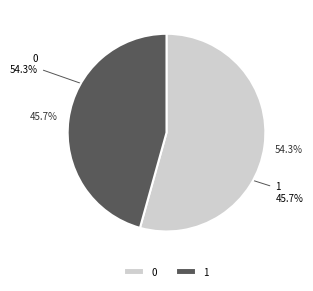

To the nearest percent, what is the difference between the largest and smallest slice percentages?

9%